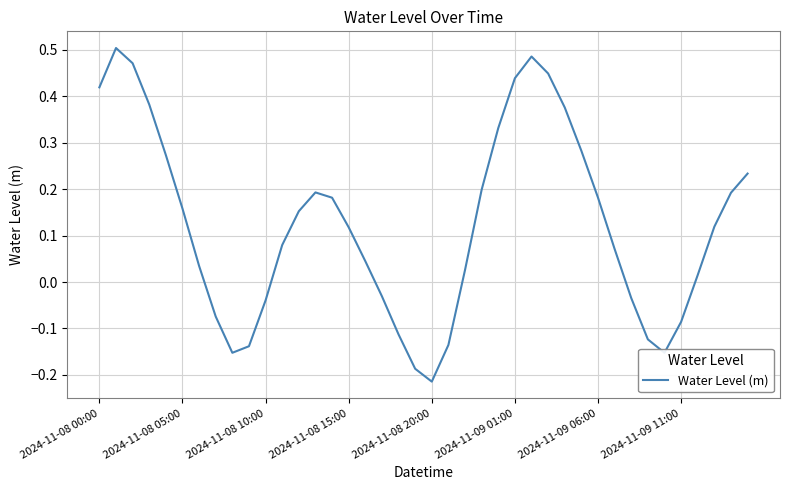

What is the difference between the maximum and minimum values?

0.7